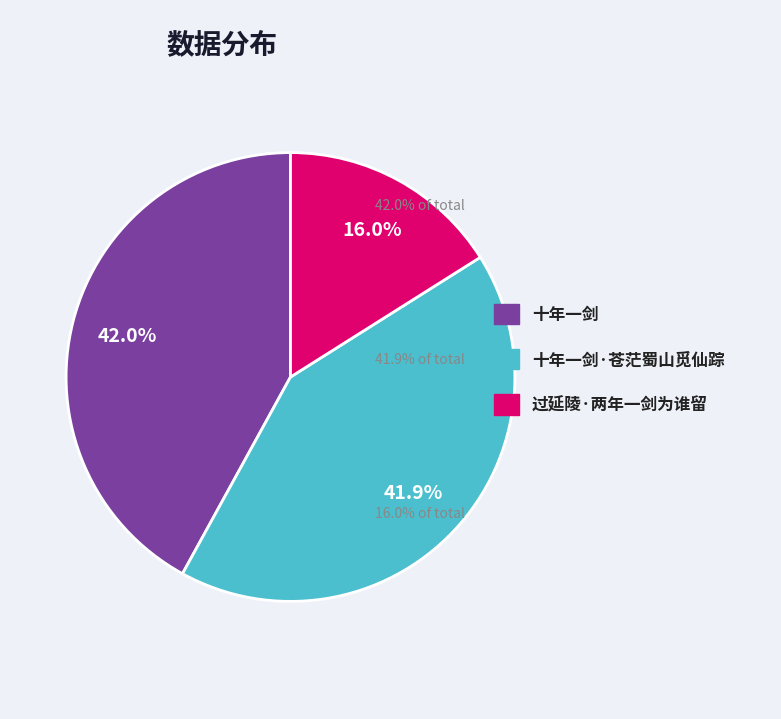

To the nearest percent, what percentage of the pie is 过延陵·两年一剑为谁留?

16%